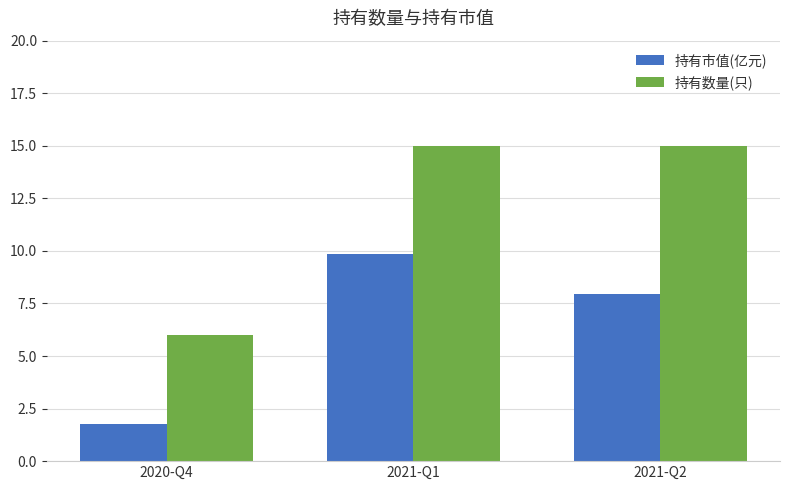

The 持有数量(只) series shows 6.0 at 2020-Q4. True or false?

True